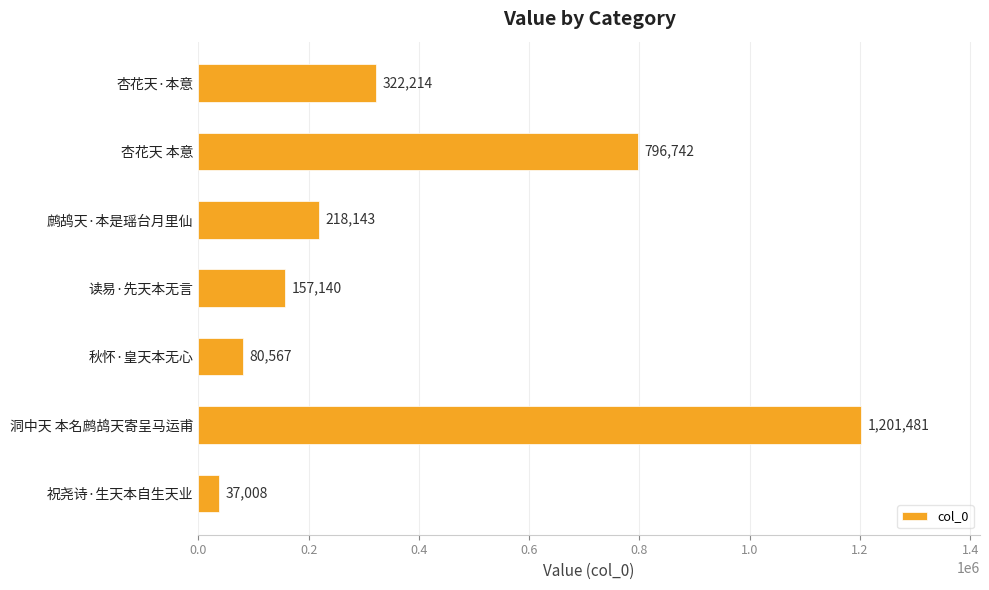

What is the difference between the maximum and minimum values?

1164473